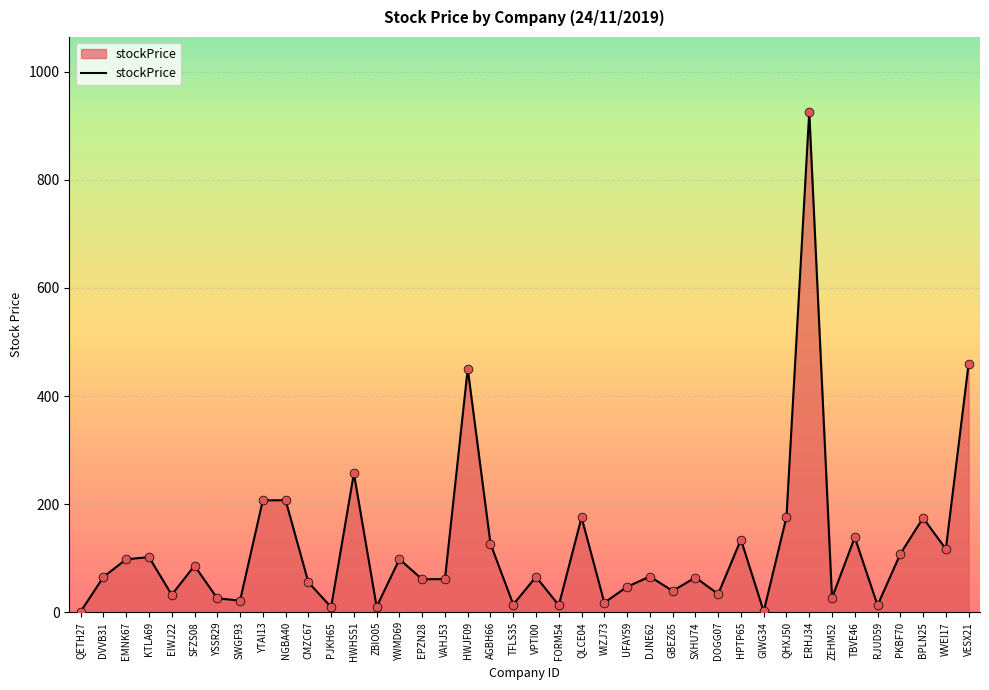

What is the change in value from SFZS08 to WVEI17?

+30.8